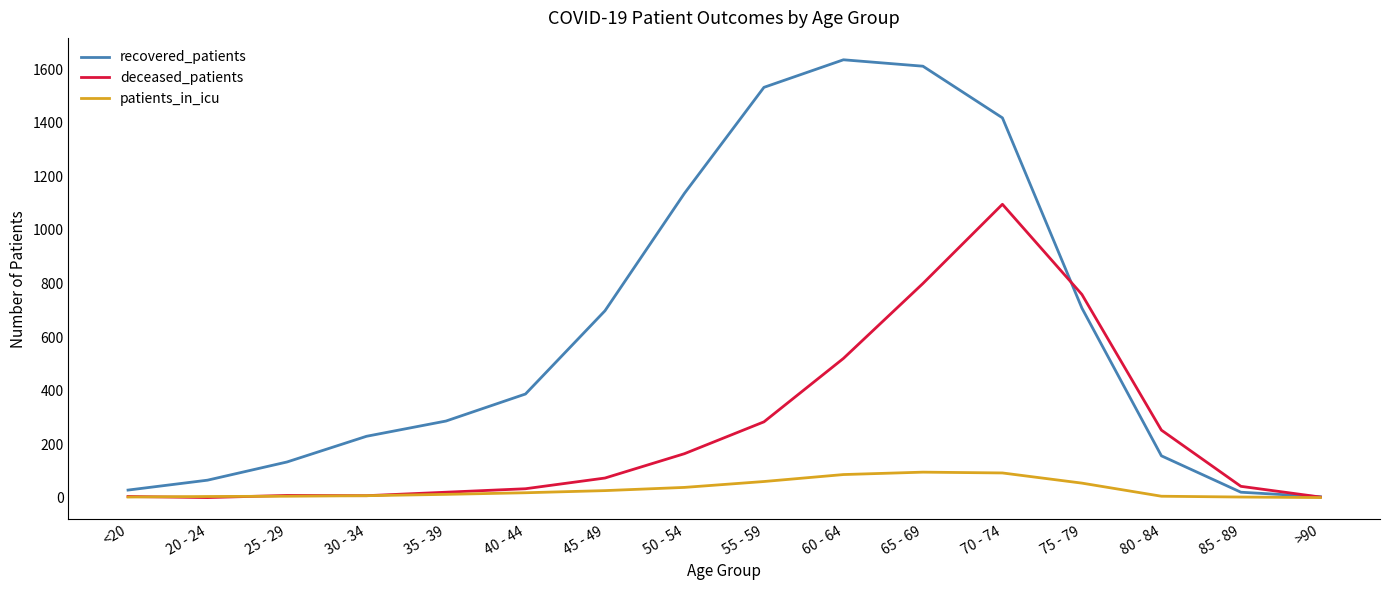

At which category is the sum across all series the highest?

70 - 74